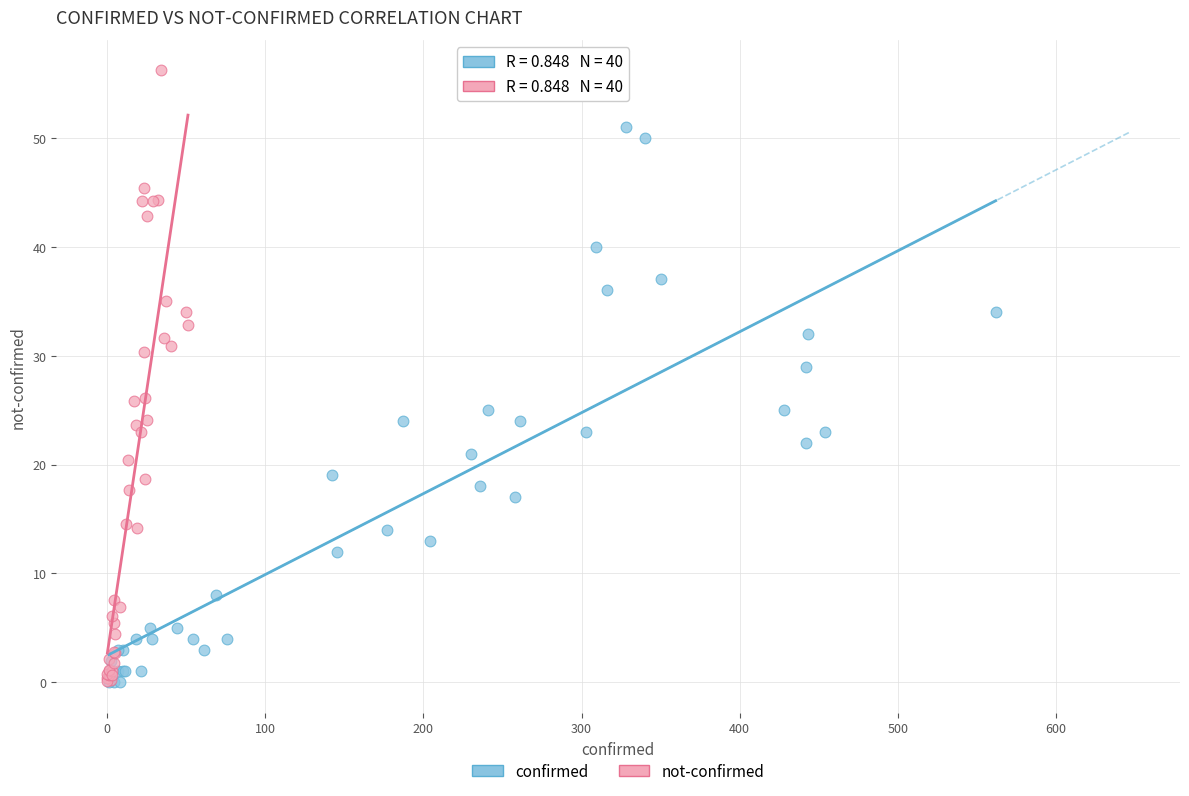

Which series reaches the maximum Y coordinate?

not-confirmed